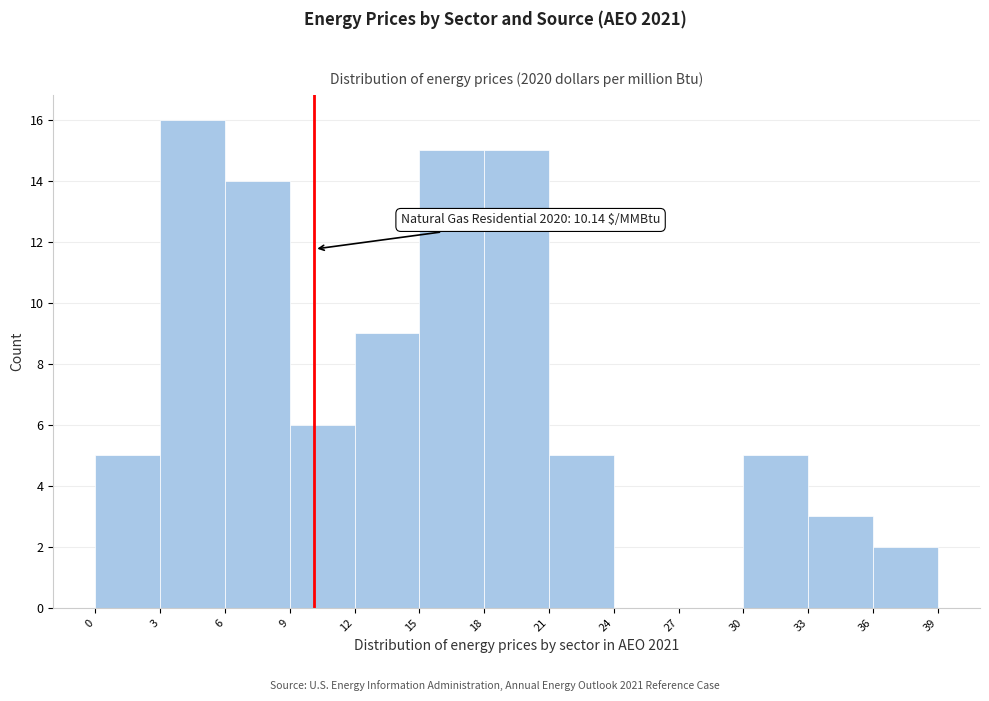

Over which range of the x-axis is the bar tallest?

3 to 6